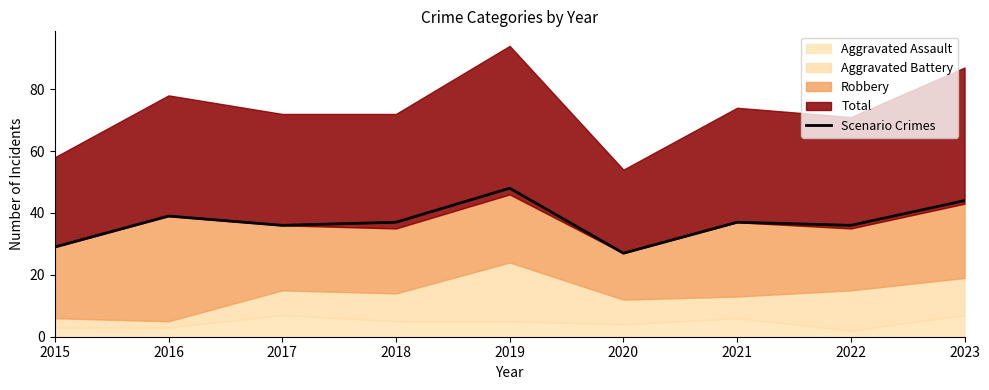

How many lines are shown in the chart?

1